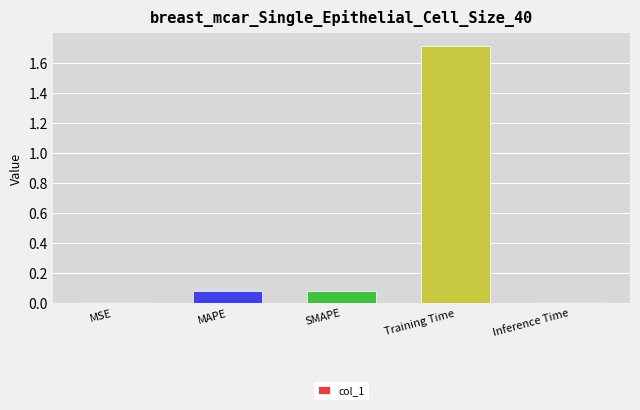

What value does the data have at Training Time?

1.7